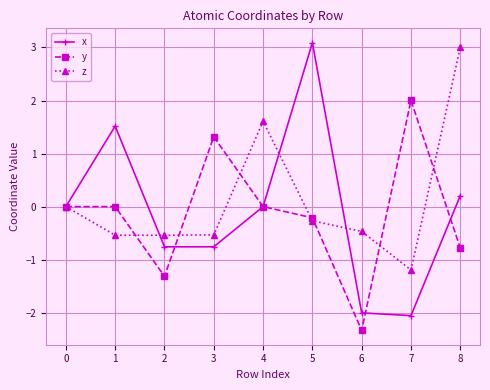

What is the difference between the maximum and minimum values in the z series?

4.2